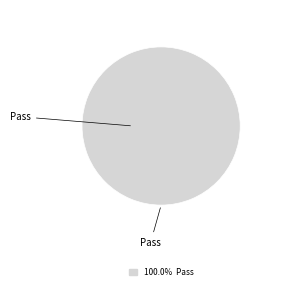

Is there any slice that represents more than half of the pie?

Yes